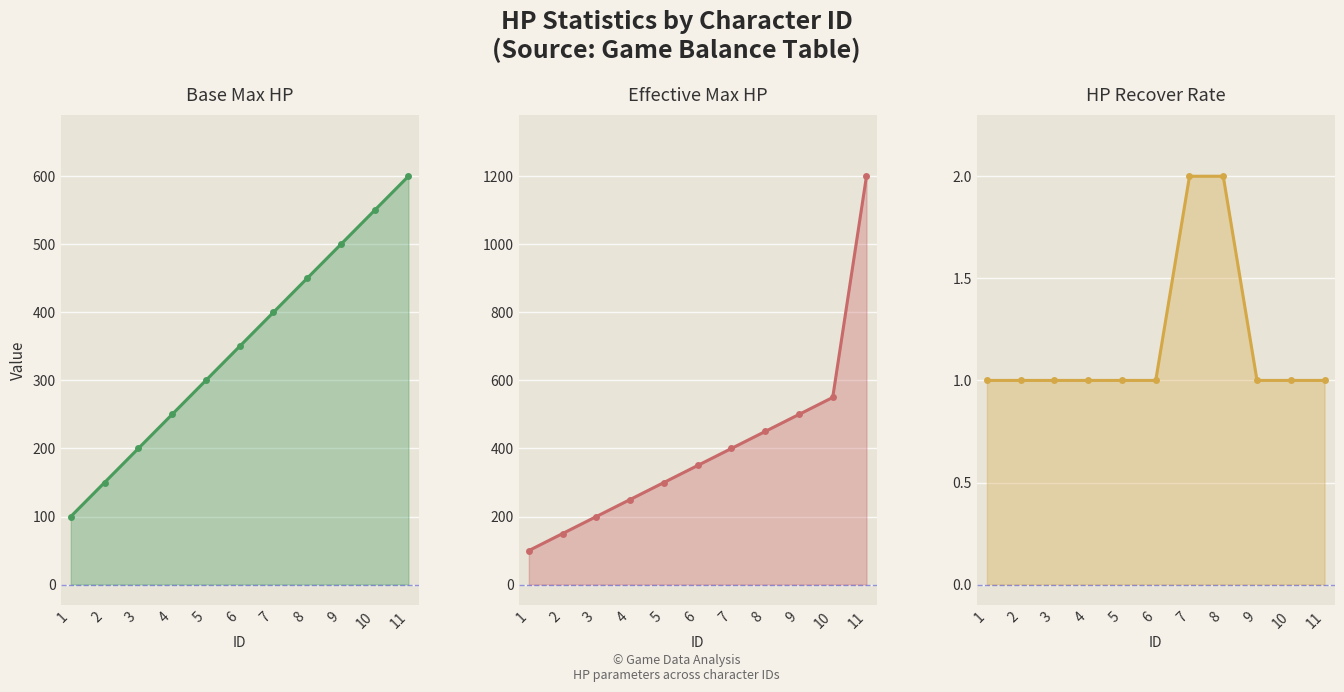

True or false: baseMaxHp and hpRecoverRate intersect in this chart.

False